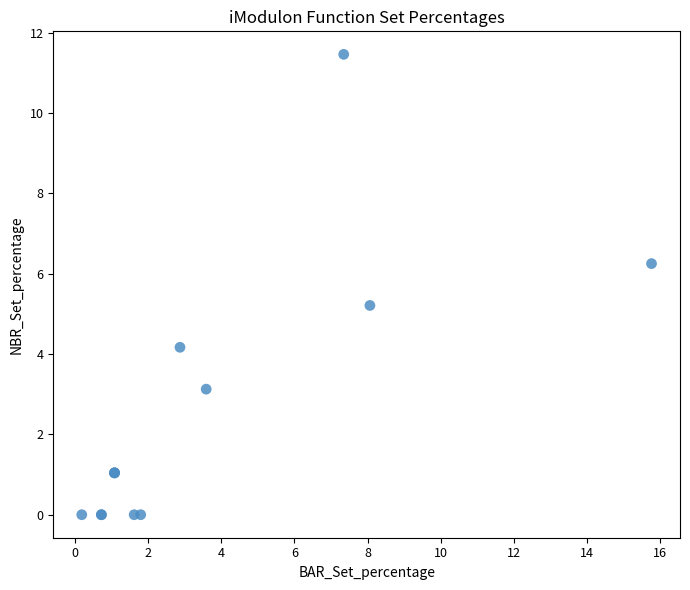

What Y value in the scatter plot is closest to 5?

5.2